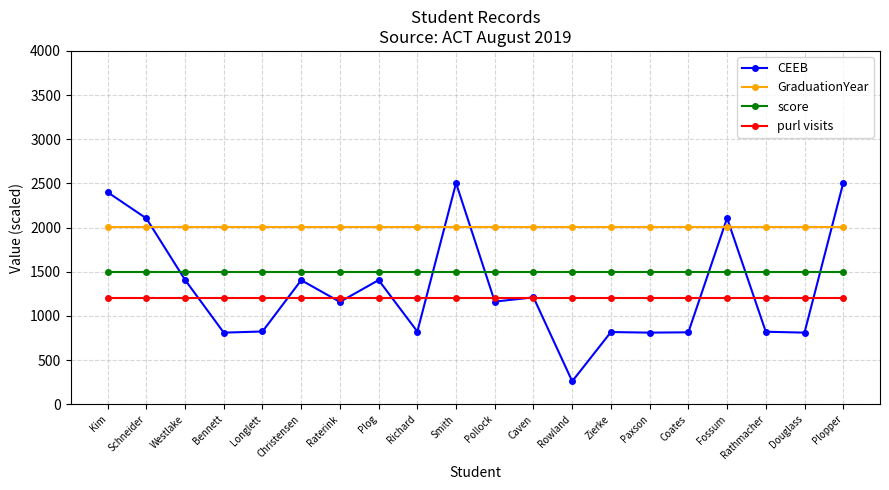

True or false: CEEB has a value of 1140.2 at Paxson.

False